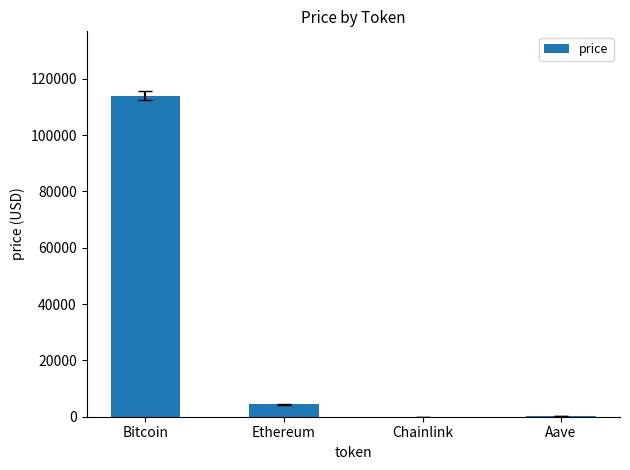

What is the sum of all values?

118752.6